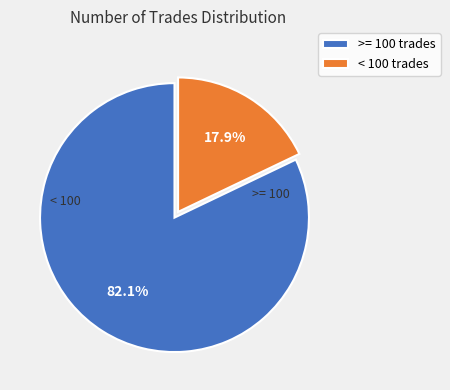

How many segments does this pie chart have?

2